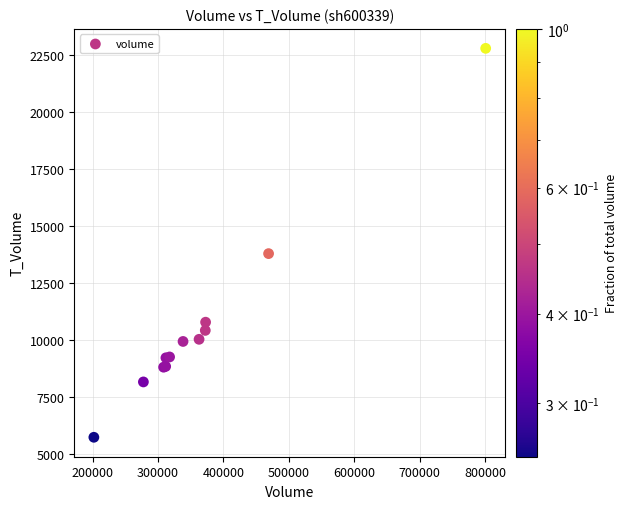

What Y value in the scatter plot is closest to 14259?

13785